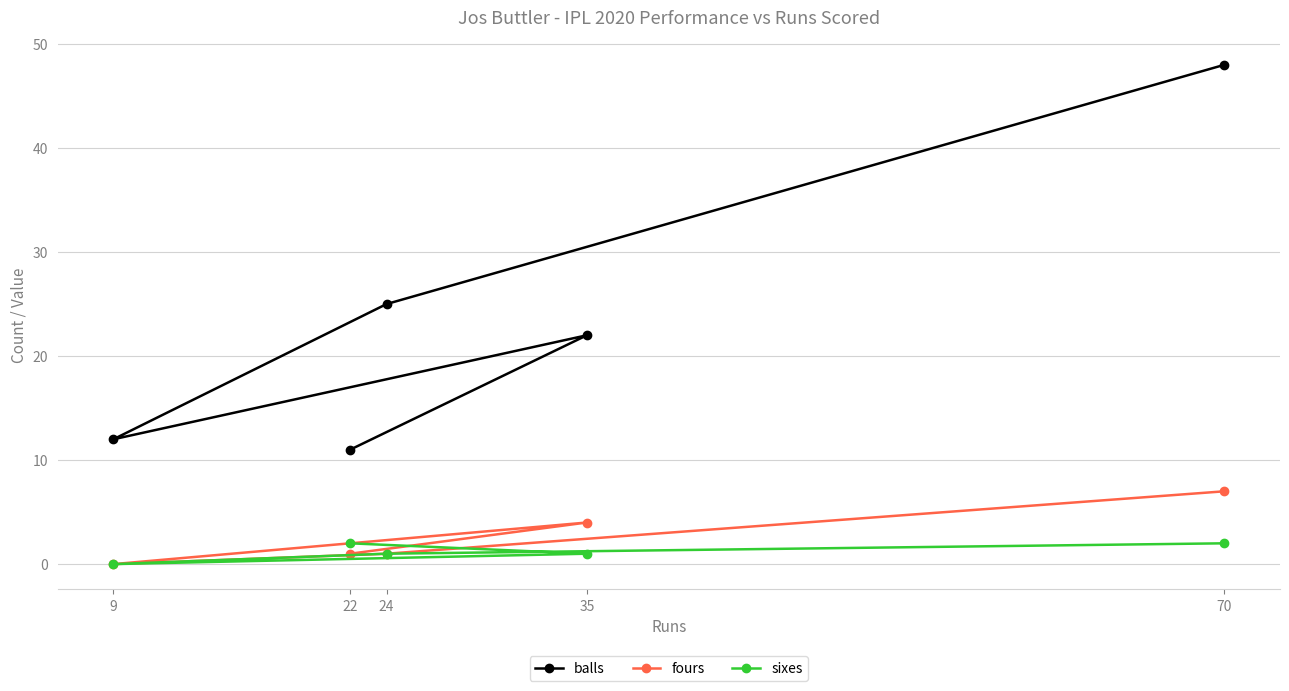

What is the spread (max minus min) of values at 70?

46